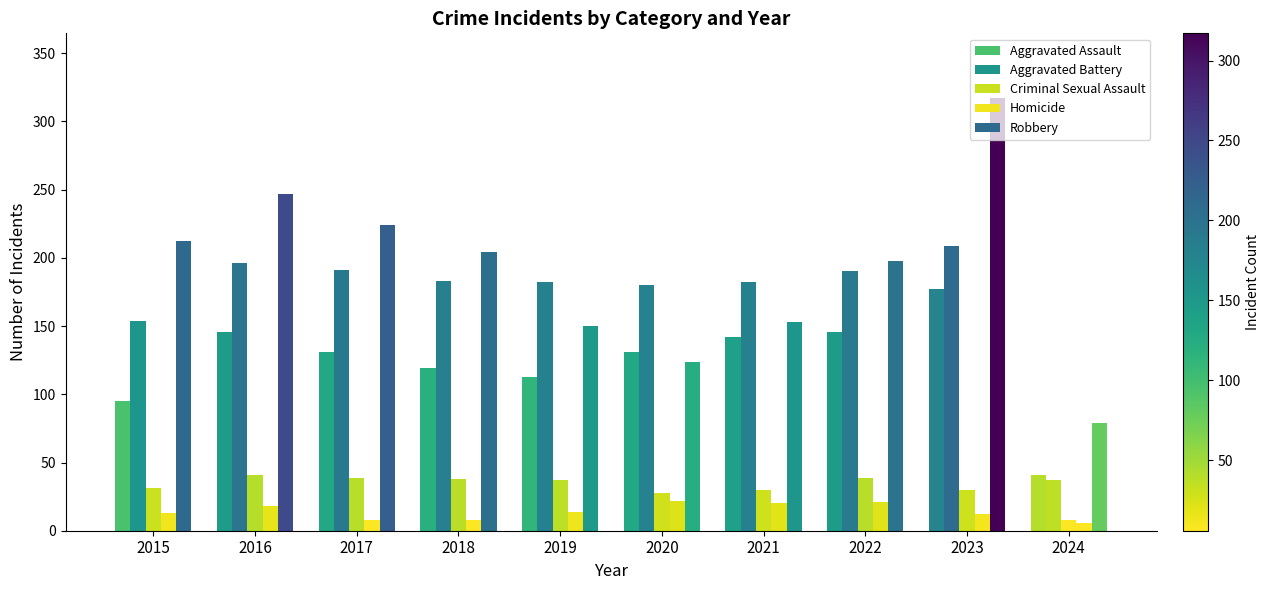

What is the spread (max minus min) of values at 2024?

73